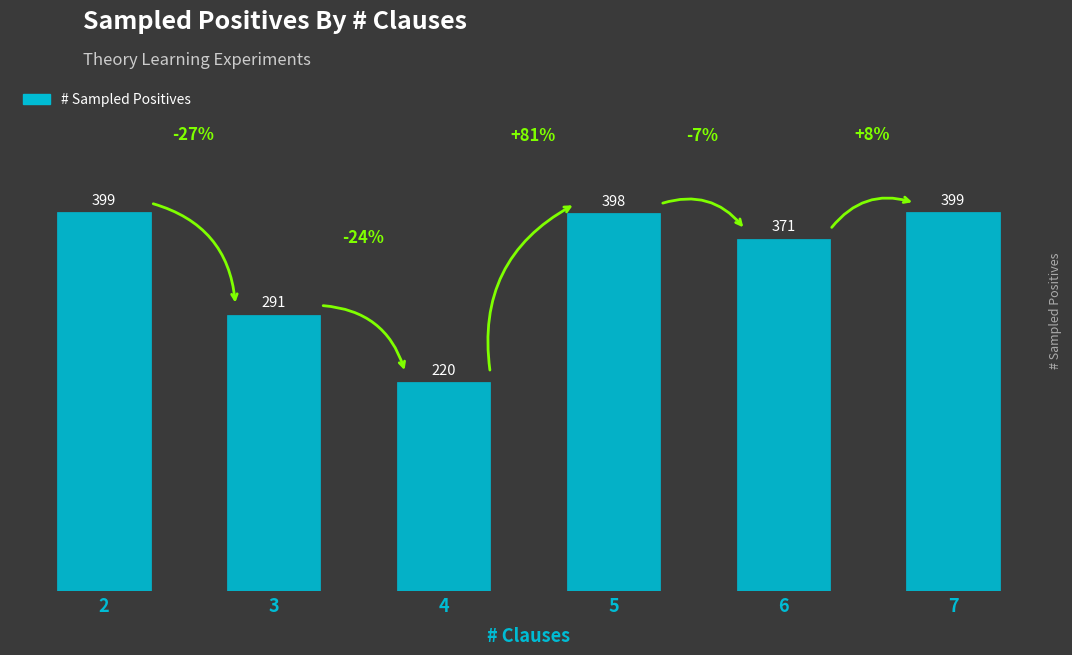

Are the bars grouped side by side (vs. stacked)?

No